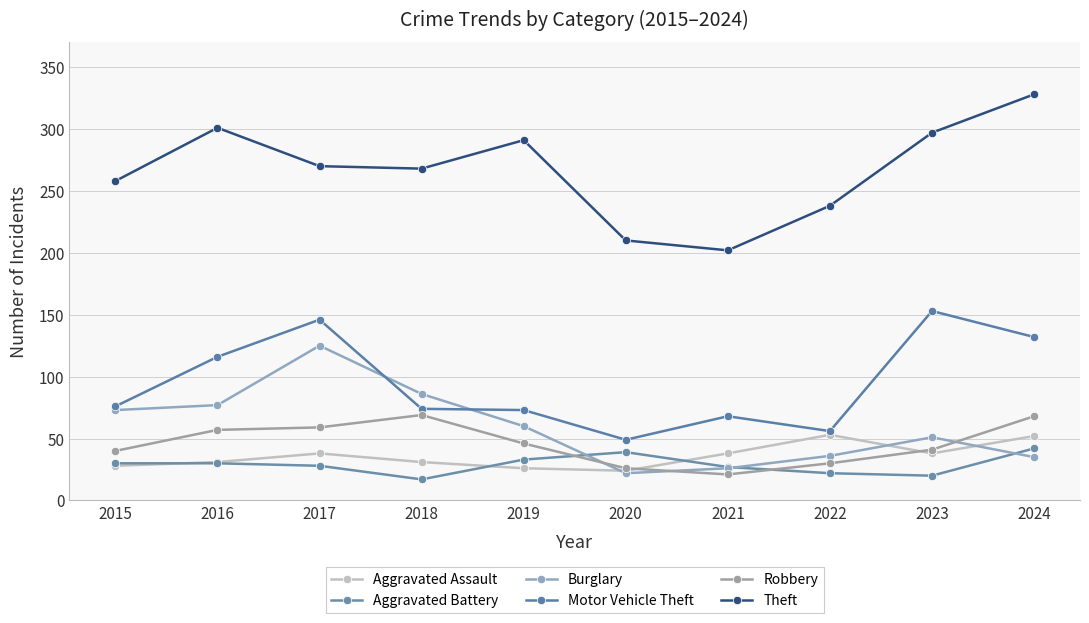

Is the value of Burglary at 2020 greater than the value of Motor Vehicle Theft at 2021?

No